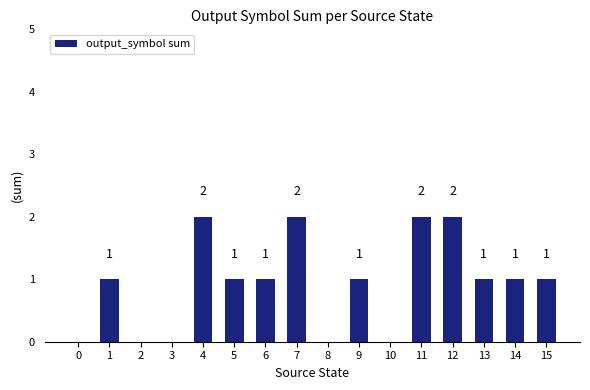

Read the value at 15.

1